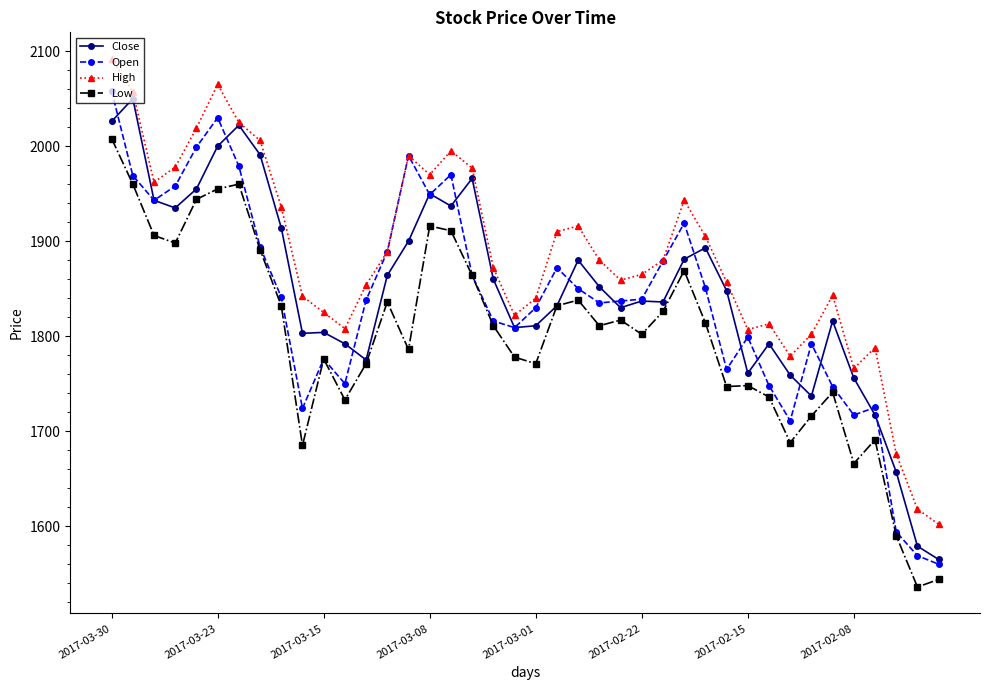

Which series has the largest total across all categories?

High